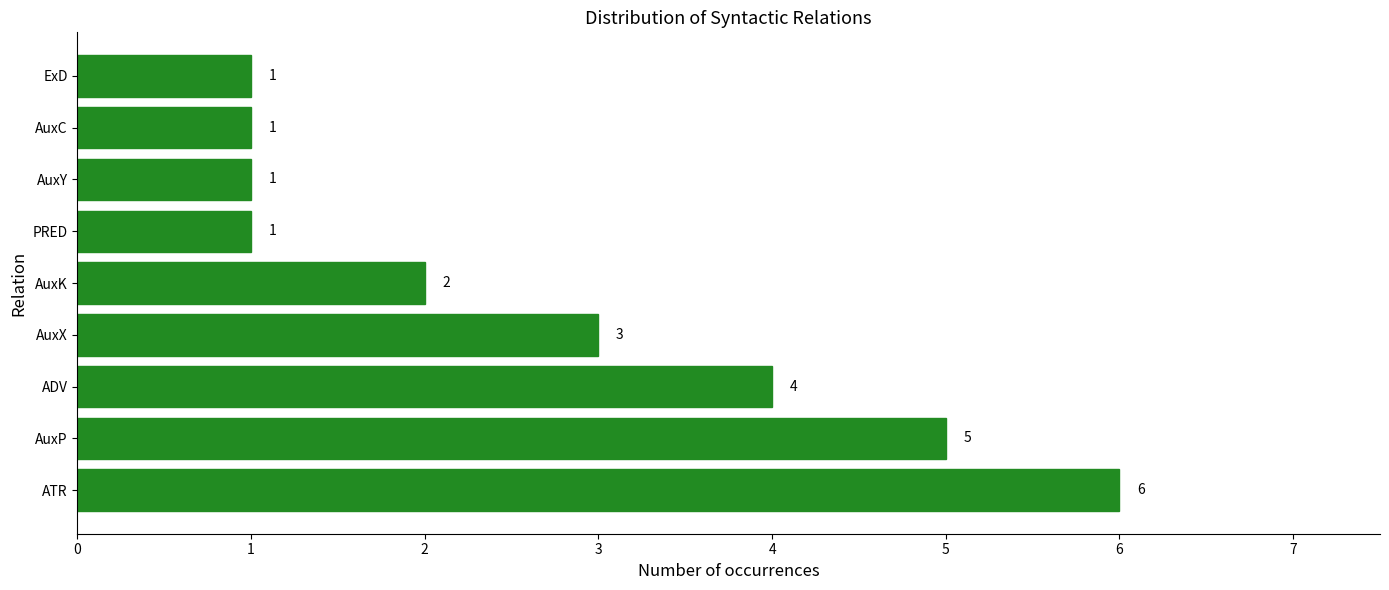

What is the average value?

3